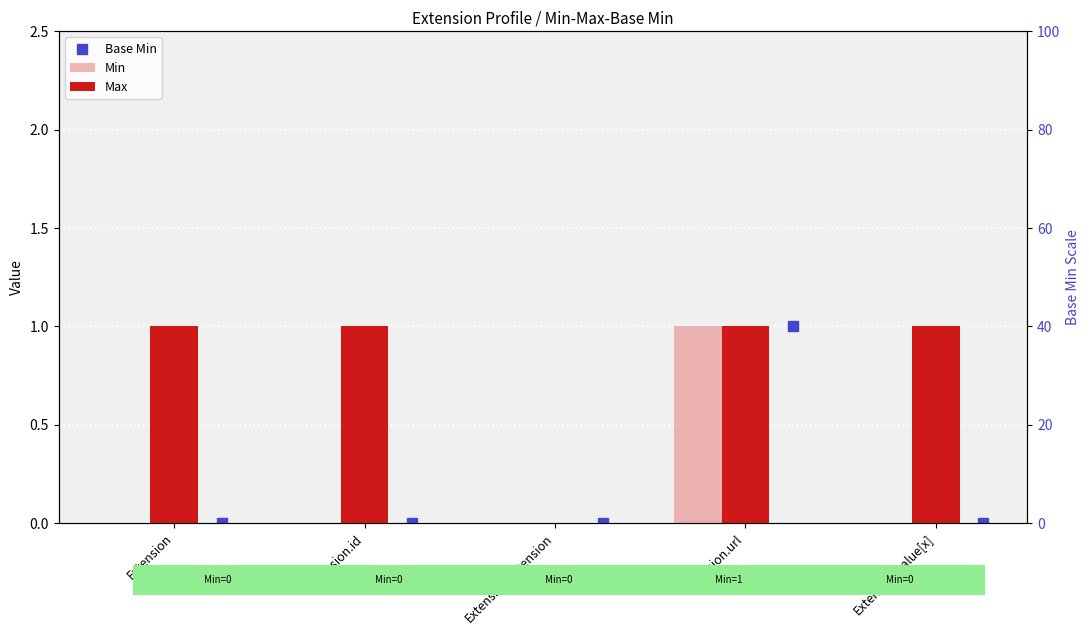

Which series has the widest spread of Y values?

Min